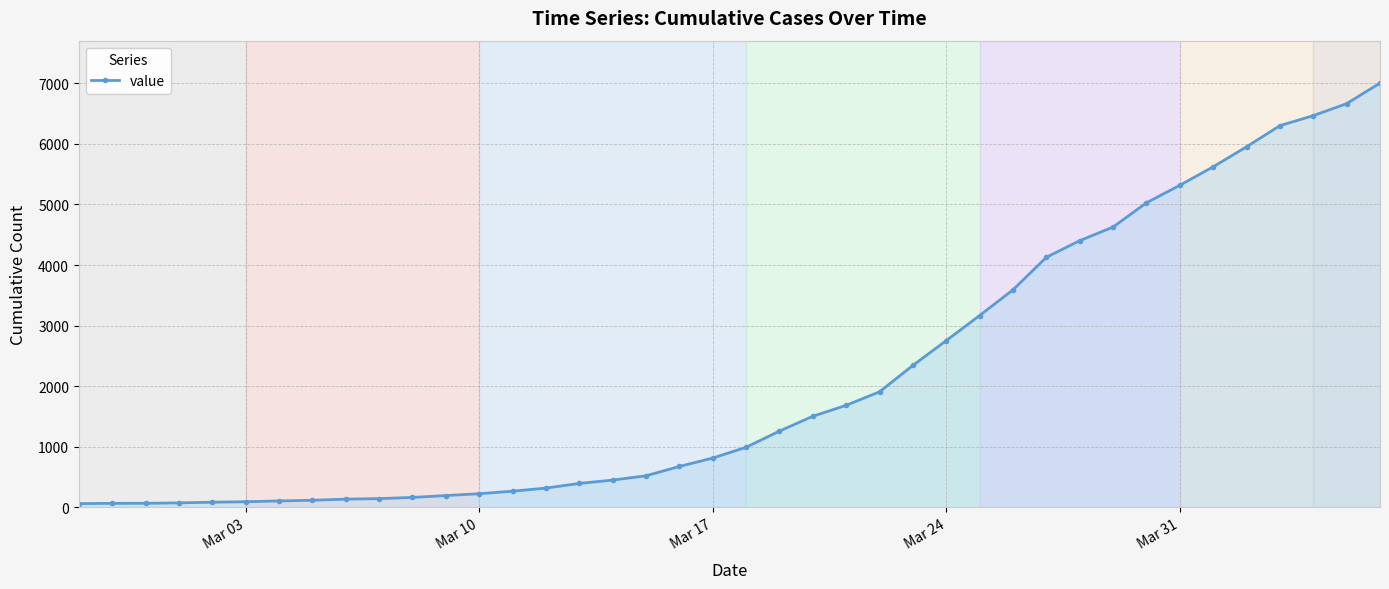

What is the difference between the second highest and minimum values?

6600